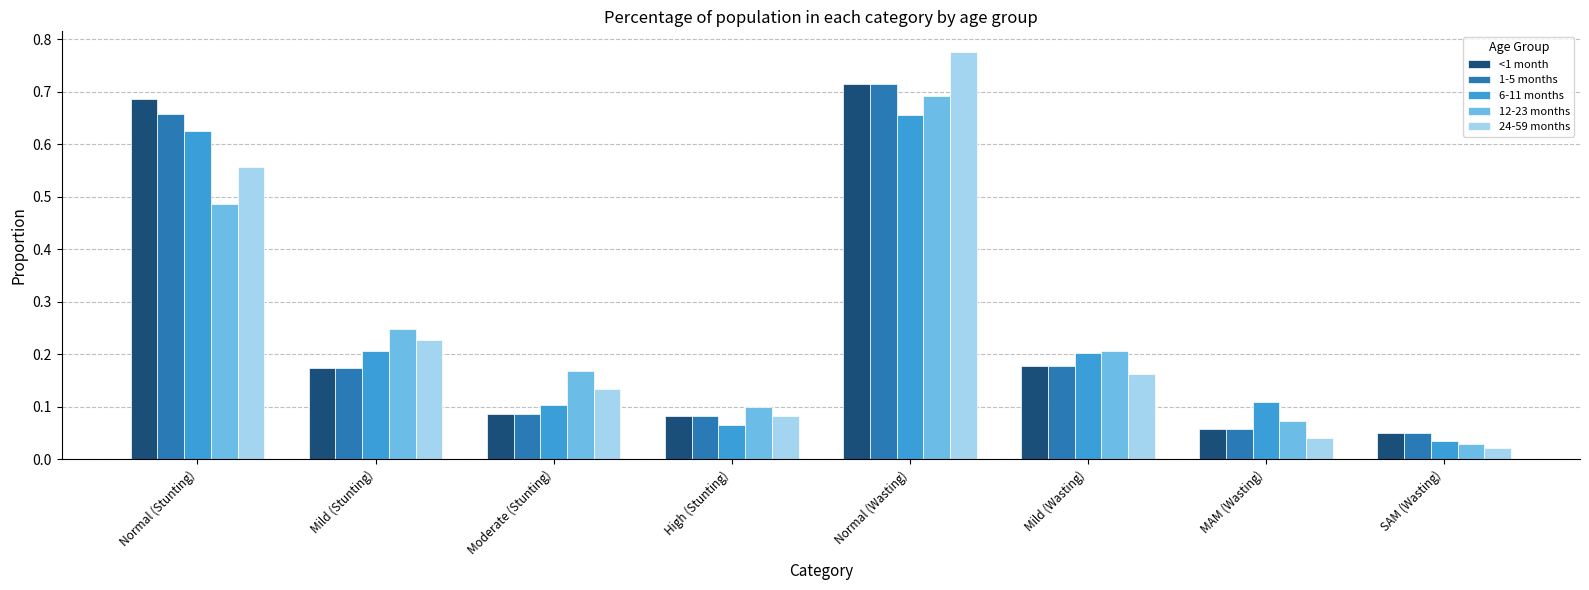

What is the sum of the 12-23 months values at Moderate (Stunting) and Mild (Wasting)?

0.4